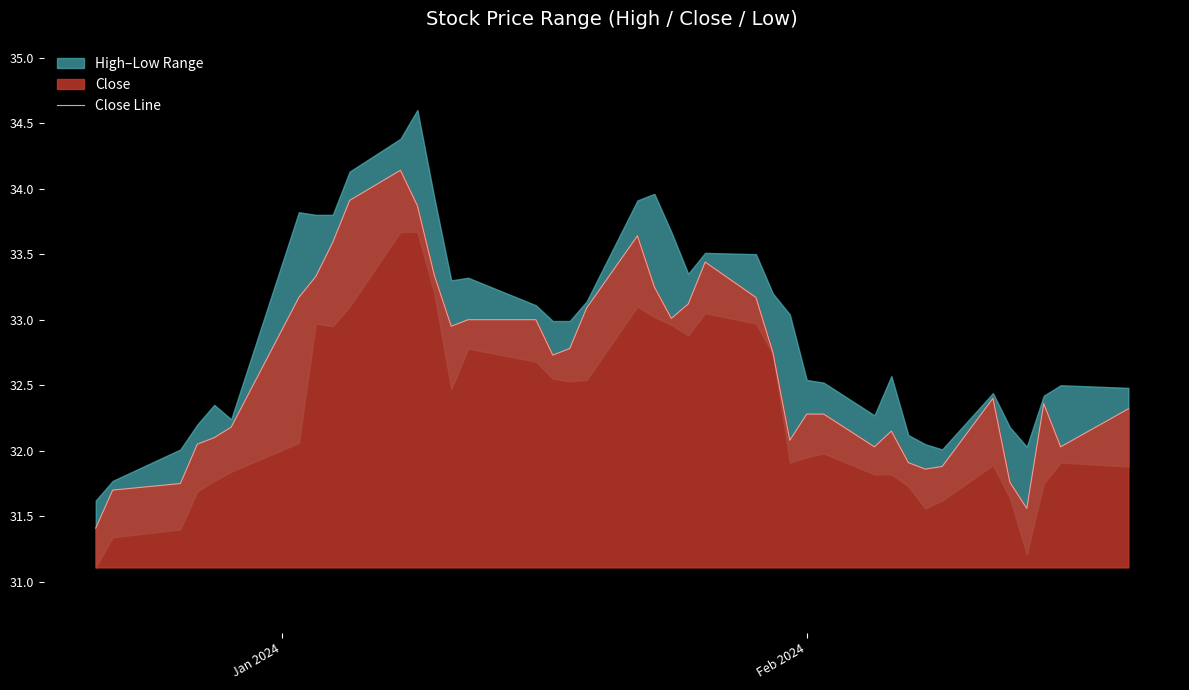

How many points are higher than both their immediate neighbors (excluding endpoints)?

6